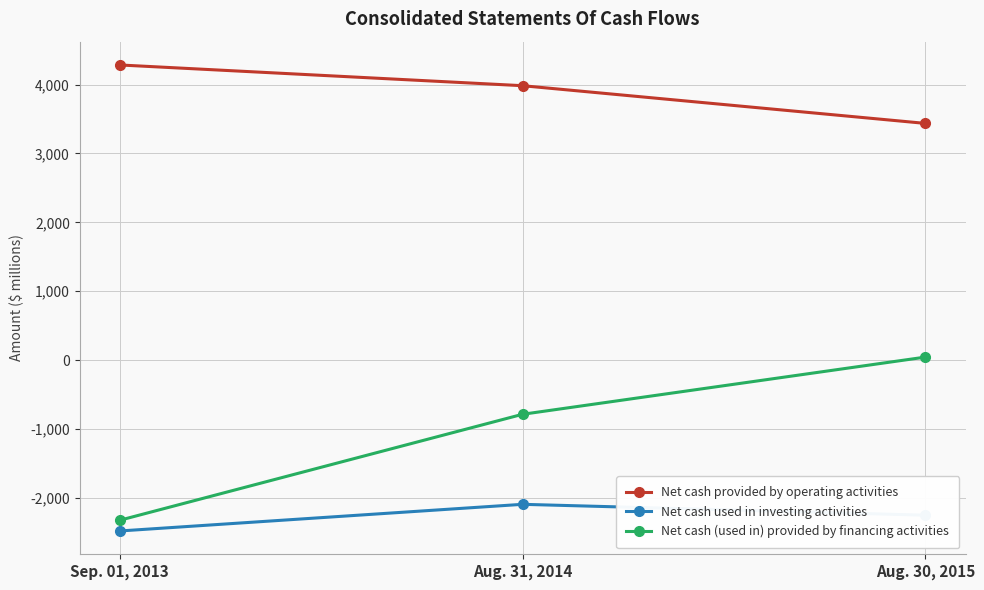

What is the sum of all Net cash used in investing activities values?

-6824